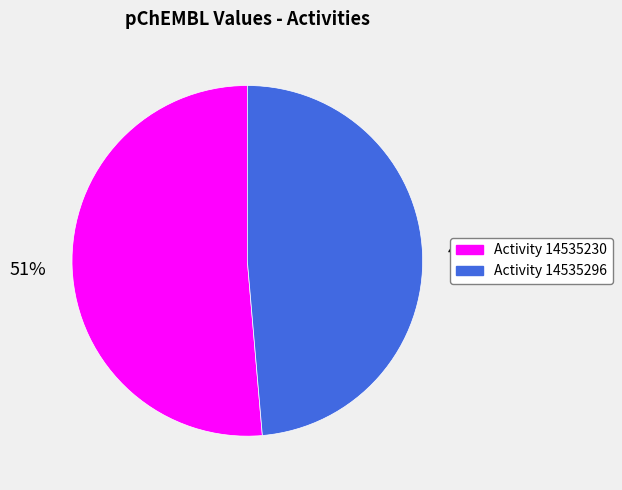

To the nearest percent, what is the average slice percentage?

50%